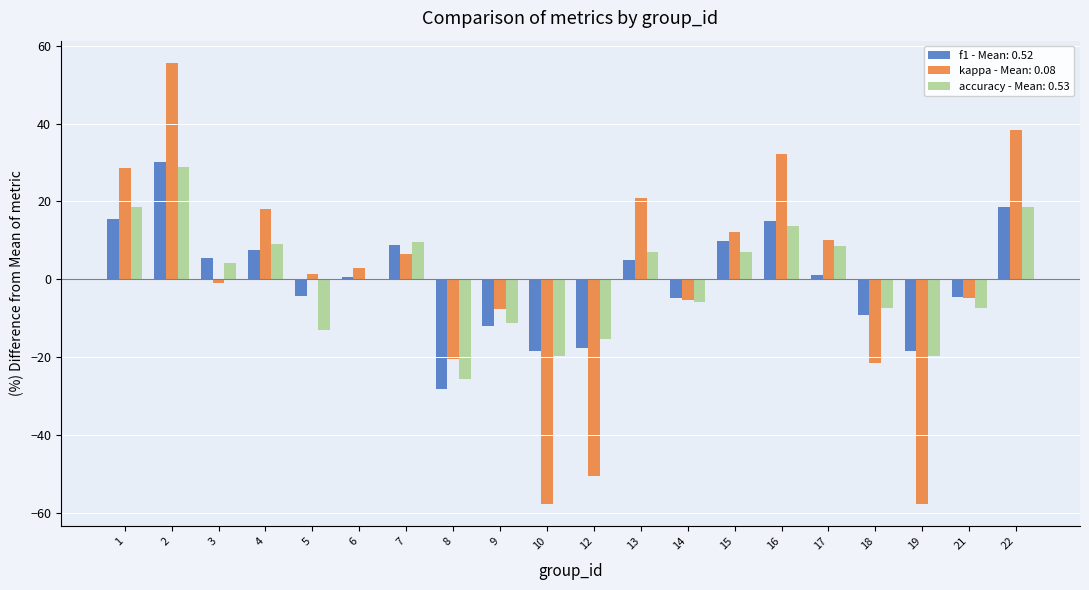

What is the total value across all series at 2?

114.6